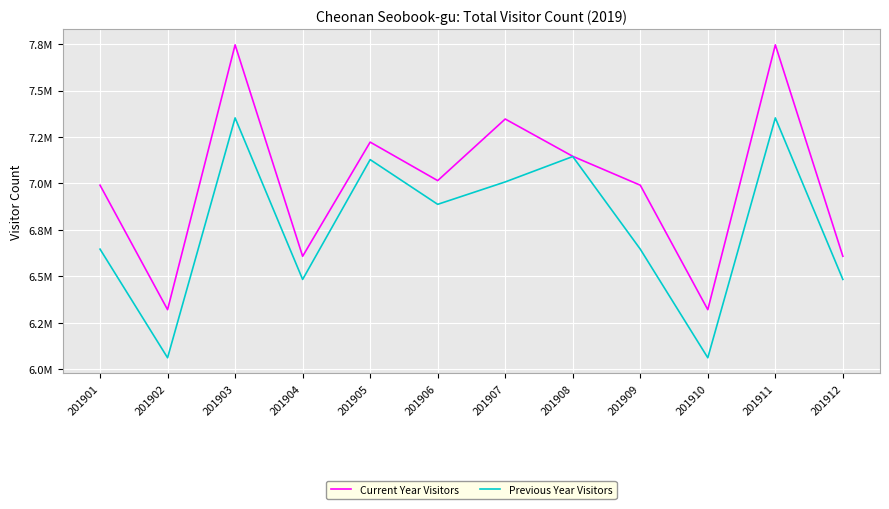

Rank the categories by Current Year Visitors value from highest to lowest.

201903, 201911, 201907, 201905, 201908, 201906, 201901, 201909, 201904, 201912, 201902, 201910